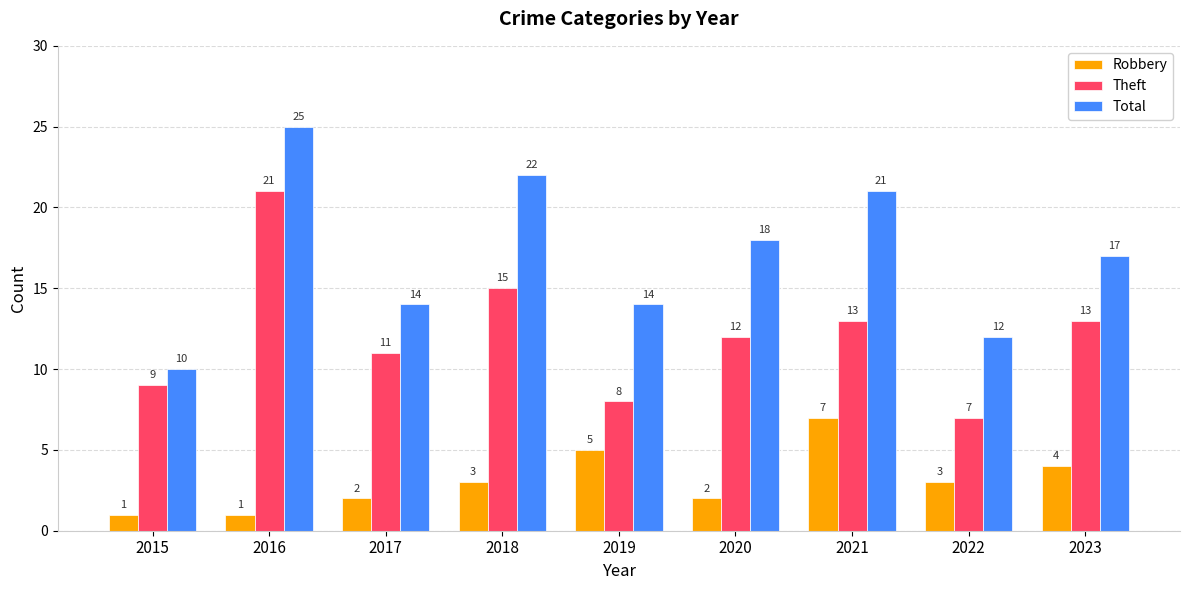

What is the difference between the Robbery values at 2017 and 2015?

1